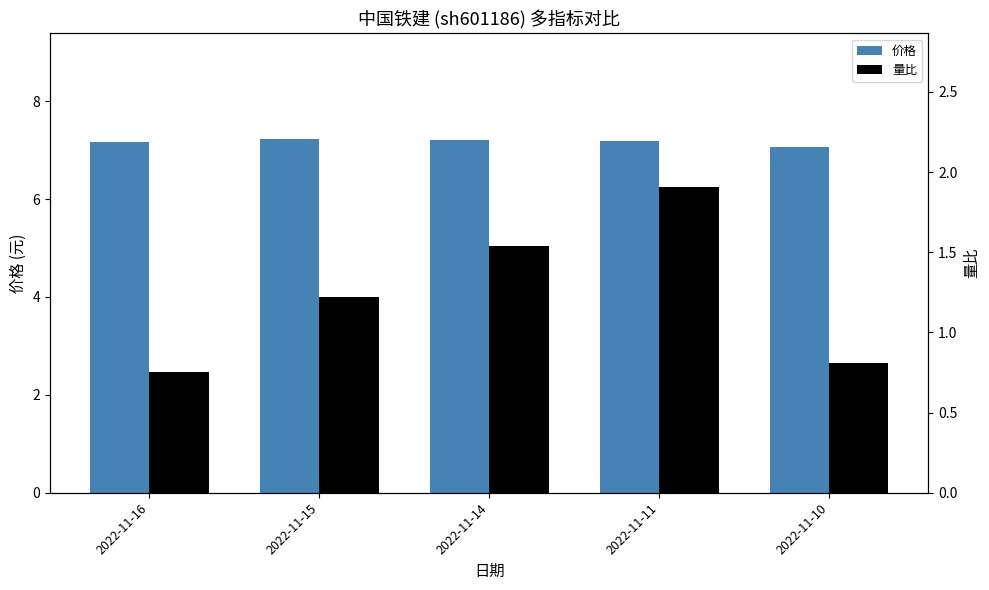

What value does the 量比 series have at 2022-11-16?

0.8